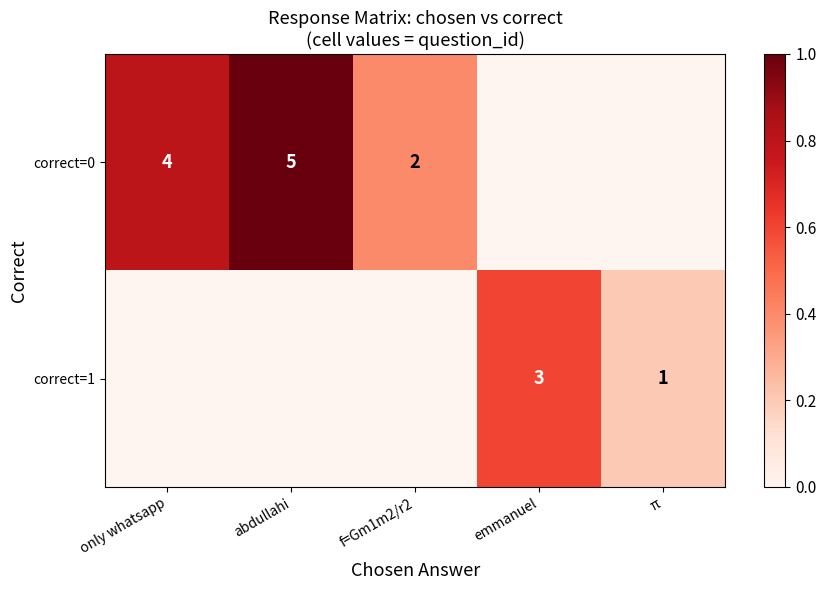

How many series are shown in this chart?

2